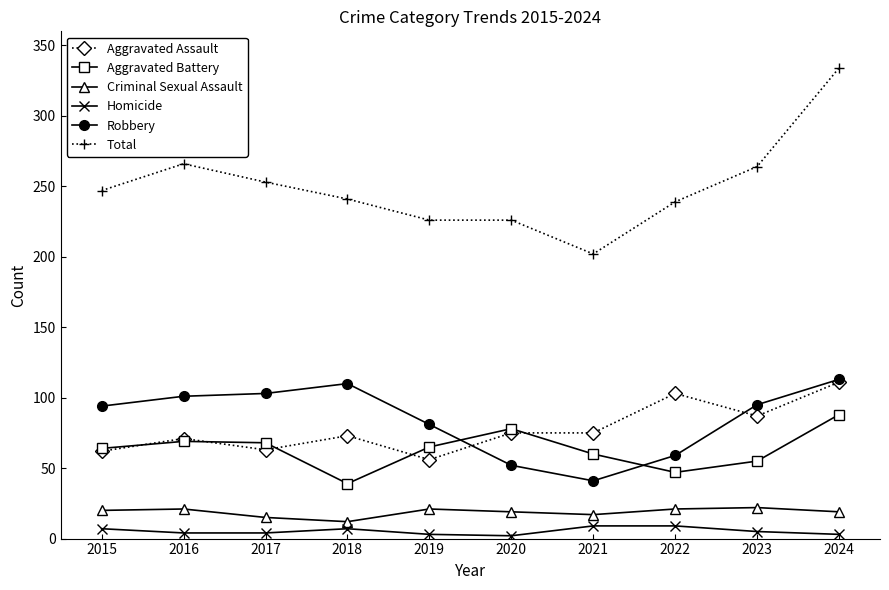

True or false: Criminal Sexual Assault has a value of 36 at 2019.

False